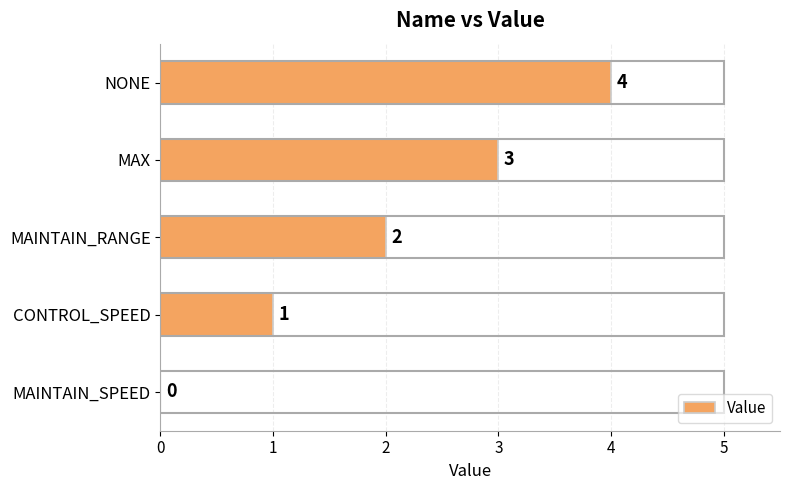

Is it true that the value at MAX is 3?

True